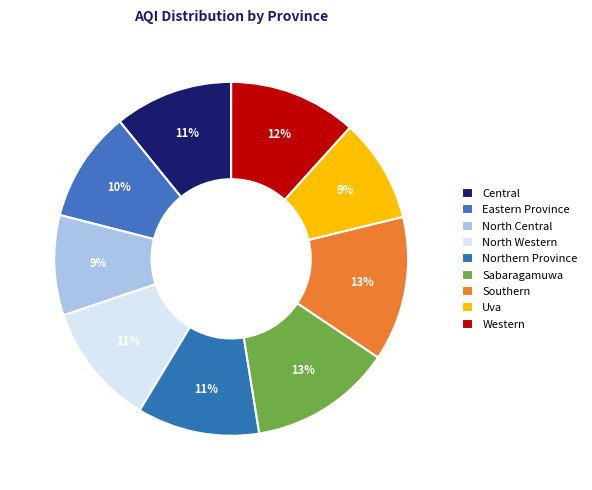

Does North Central account for over 50% of the chart?

No